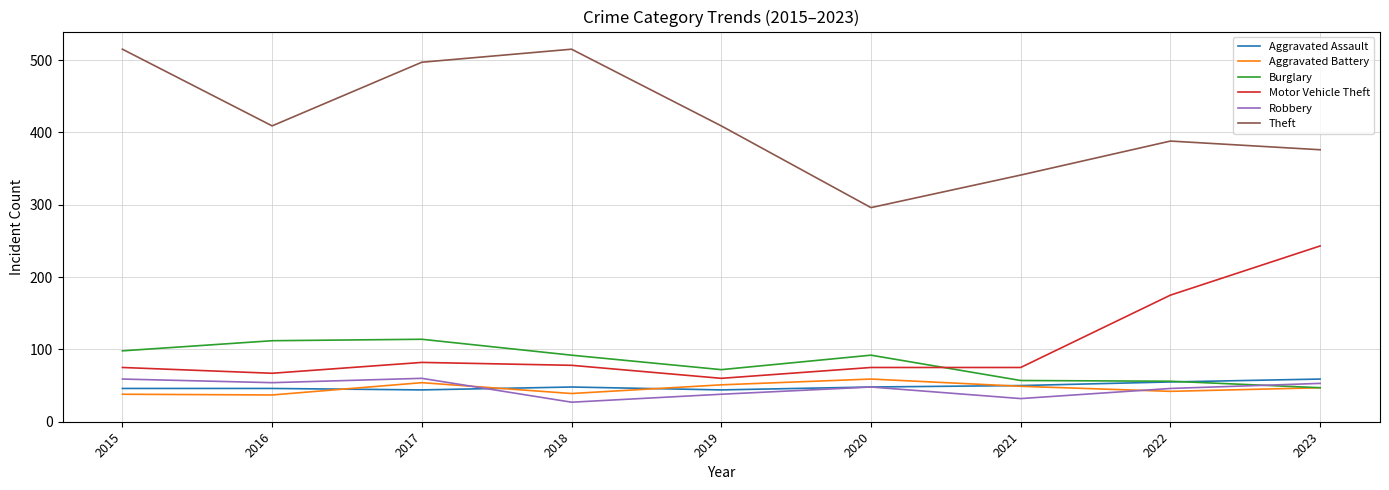

What is the spread (max minus min) of values at 2015?

477